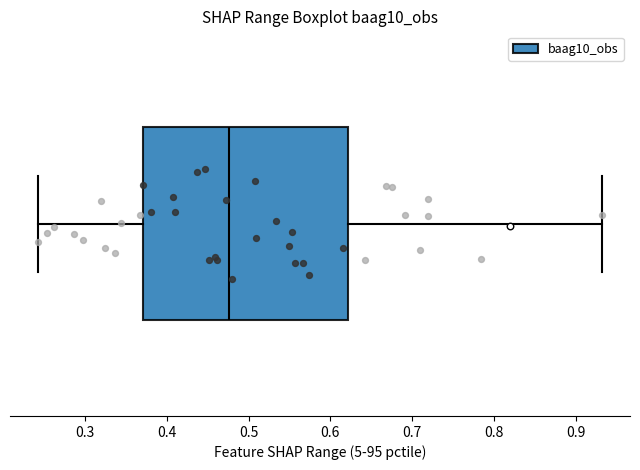

Transcribe this box plot: give where the median line is, the range the box spans, and where the two whiskers end, as read against the x-axis. The values are not printed on the chart, so give them approximately, as read against the axis.

median 0.48, box 0.37 to 0.62, whiskers 0.24 to 0.93